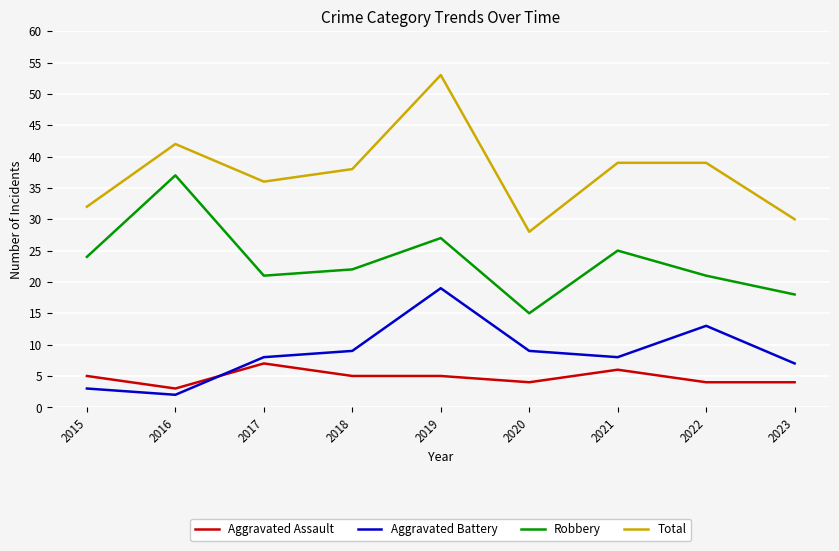

Reading left to right, extract all data points from this chart.

Aggravated Assault: 2015=5	2016=3	2017=7	2018=5	2019=5	2020=4	2021=6	2022=4	2023=4
Aggravated Battery: 2015=3	2016=2	2017=8	2018=9	2019=19	2020=9	2021=8	2022=13	2023=7
Robbery: 2015=24	2016=37	2017=21	2018=22	2019=27	2020=15	2021=25	2022=21	2023=18
Total: 2015=32	2016=42	2017=36	2018=38	2019=53	2020=28	2021=39	2022=39	2023=30